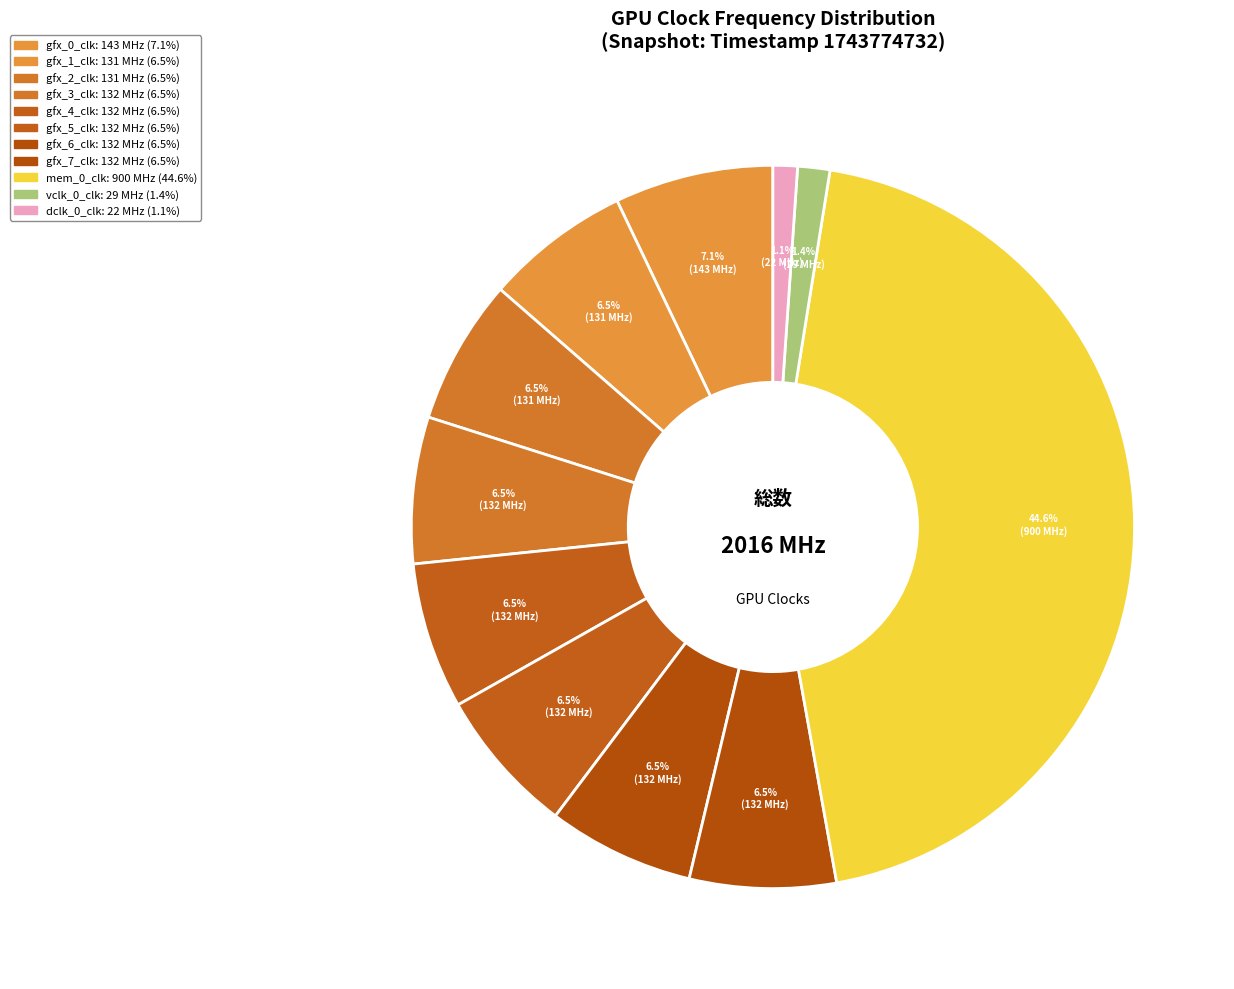

Rank the categories by value from lowest to highest.

dclk_0_clk, vclk_0_clk, gfx_1_clk, gfx_2_clk, gfx_3_clk, gfx_4_clk, gfx_5_clk, gfx_6_clk, gfx_7_clk, gfx_0_clk, mem_0_clk